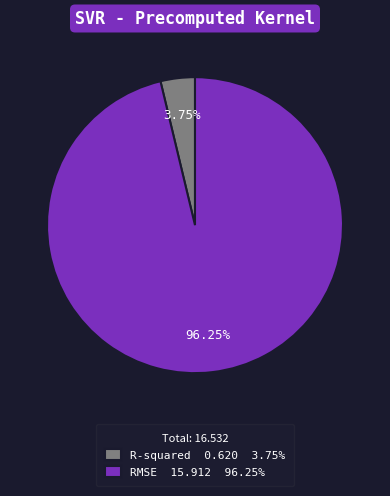

What is the smallest slice in the pie chart?

R-squared